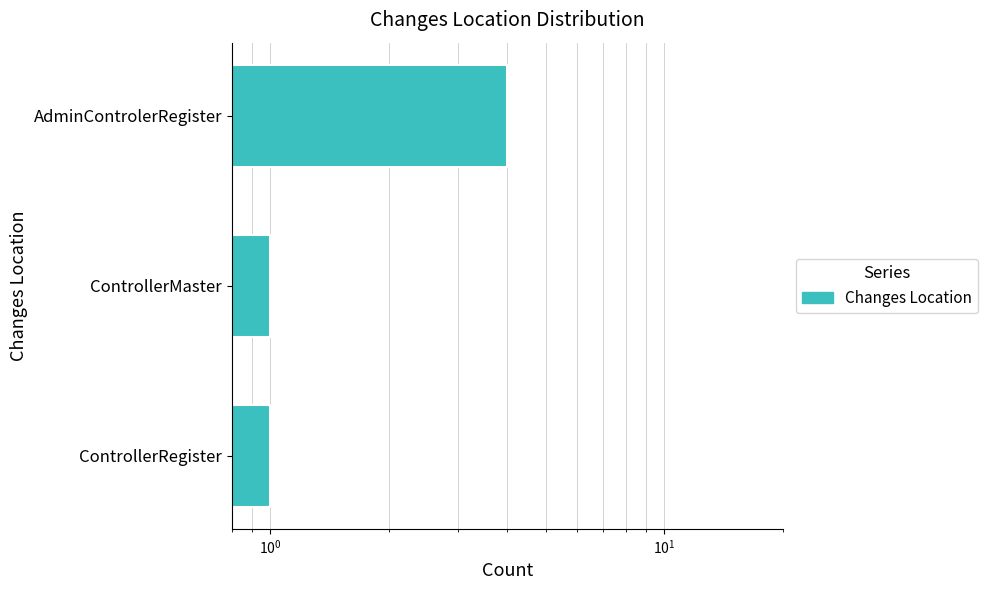

The chart shows a value of 1 at ControllerRegister. True or false?

False